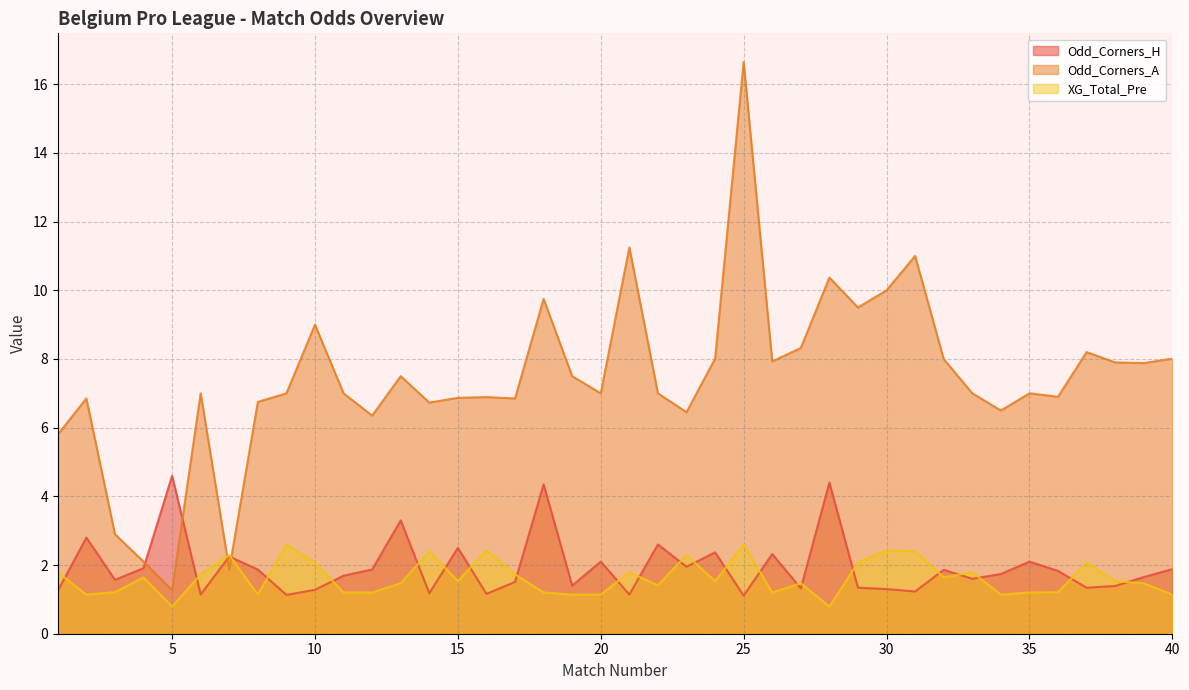

Does the chart display data point markers on the line(s)?

No